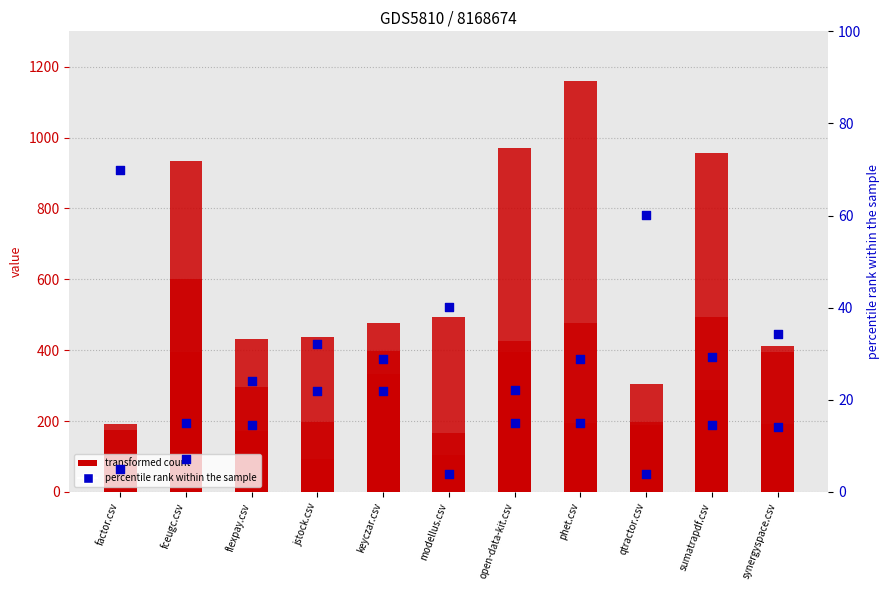

Which series reaches the minimum Y coordinate?

fceugc.csv